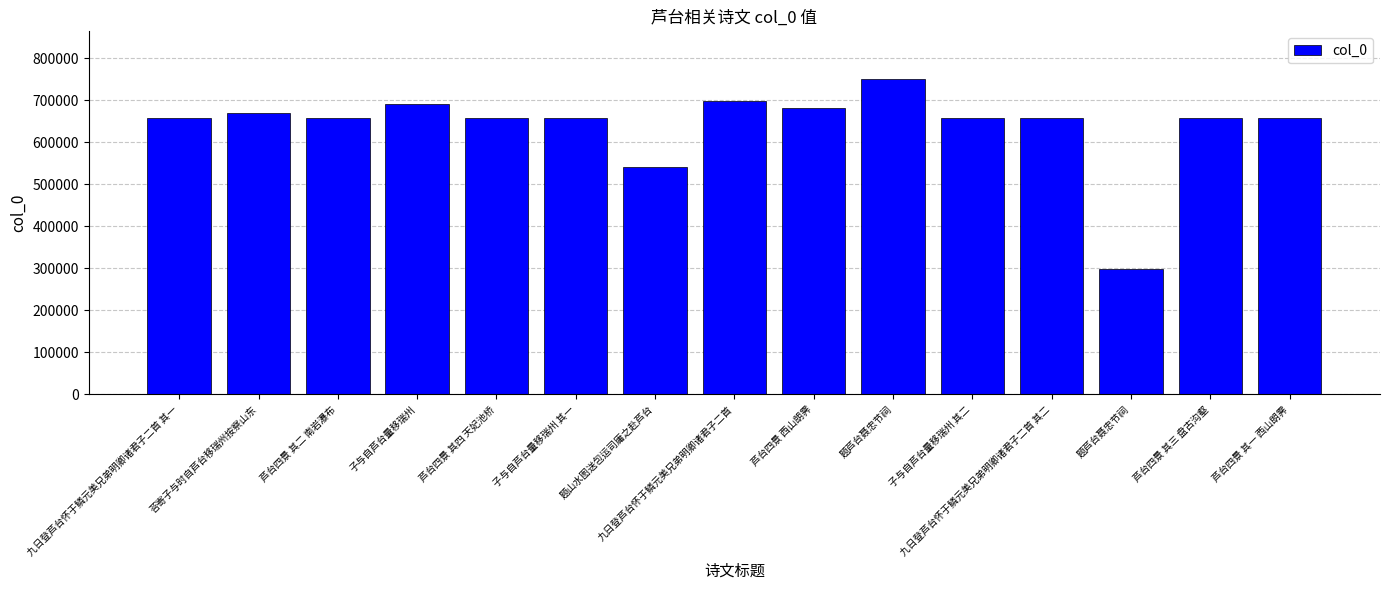

Are the bars horizontal?

No